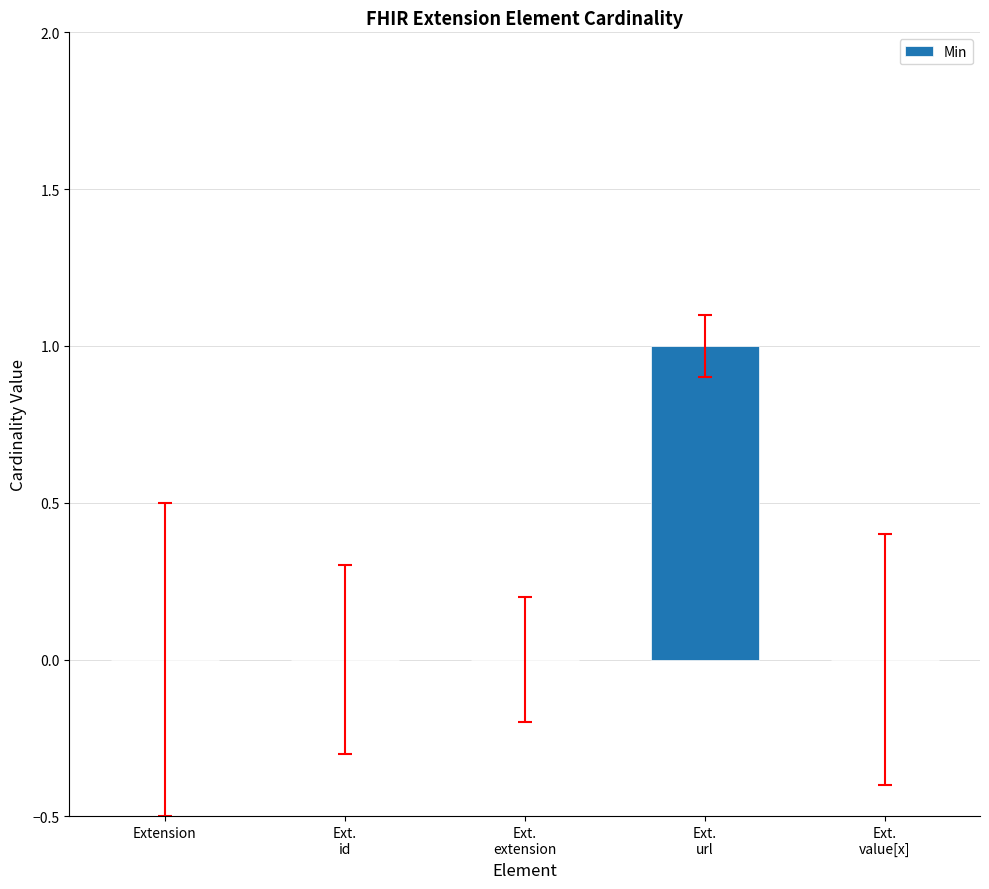

The value at Extension is 0. True or false?

True